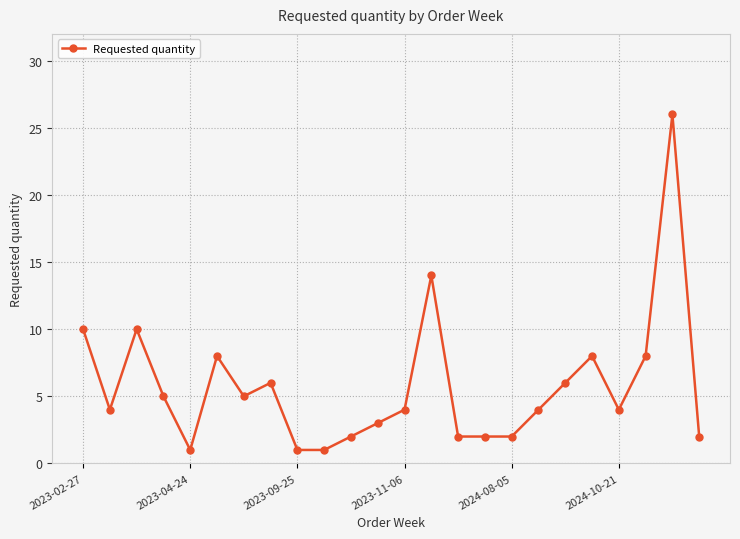

What is the greatest value displayed?

26